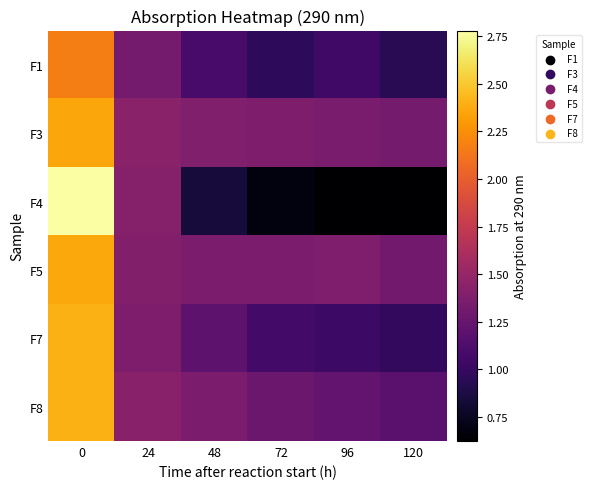

Reading left to right, extract all data points from this chart.

F1: 0=2.2	24=1.3	48=1.1	72=1.0	96=1.0	120=0.9
F3: 0=2.4	24=1.4	48=1.4	72=1.4	96=1.3	120=1.3
F4: 0=2.8	24=1.4	48=0.8	72=0.7	96=0.6	120=0.6
F5: 0=2.4	24=1.4	48=1.4	72=1.4	96=1.4	120=1.3
F7: 0=2.4	24=1.4	48=1.2	72=1.1	96=1.0	120=1.0
F8: 0=2.4	24=1.4	48=1.4	72=1.3	96=1.2	120=1.2